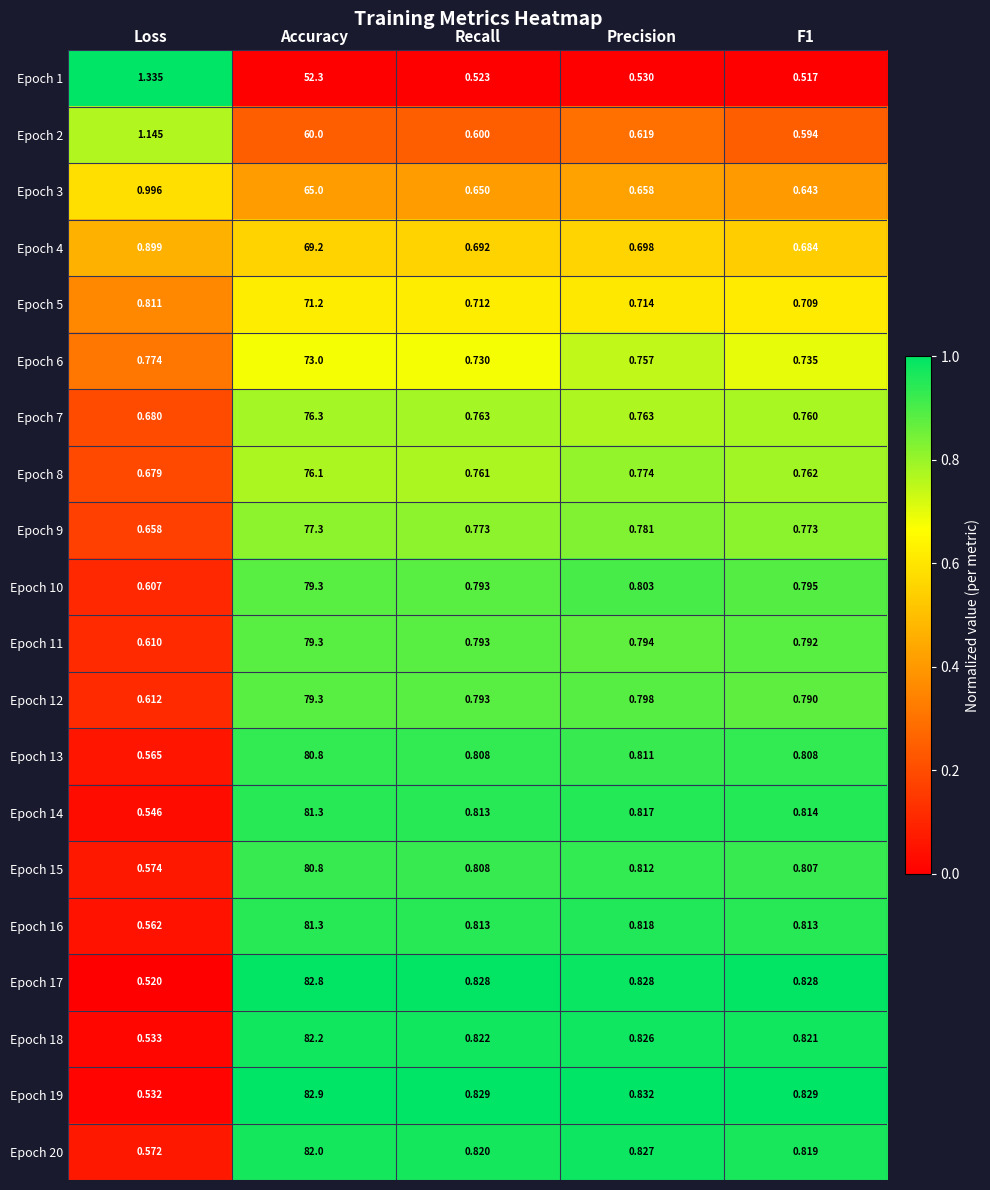

Rank the series at F1 from lowest to highest value.

Epoch 1, Epoch 2, Epoch 3, Epoch 4, Epoch 5, Epoch 6, Epoch 7, Epoch 8, Epoch 9, Epoch 12, Epoch 11, Epoch 10, Epoch 15, Epoch 13, Epoch 16, Epoch 14, Epoch 20, Epoch 18, Epoch 17, Epoch 19